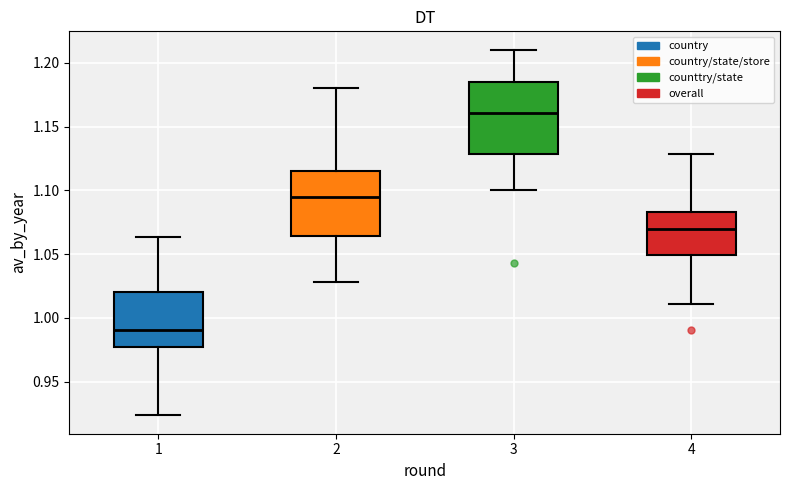

Comparing the boxes themselves (not the whiskers), which one is the tallest?

3